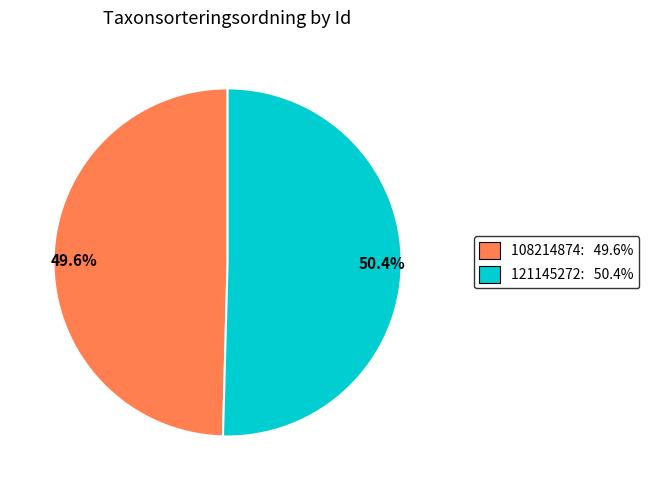

Combined, do 50.4% and 49.6% account for over 50%?

Yes